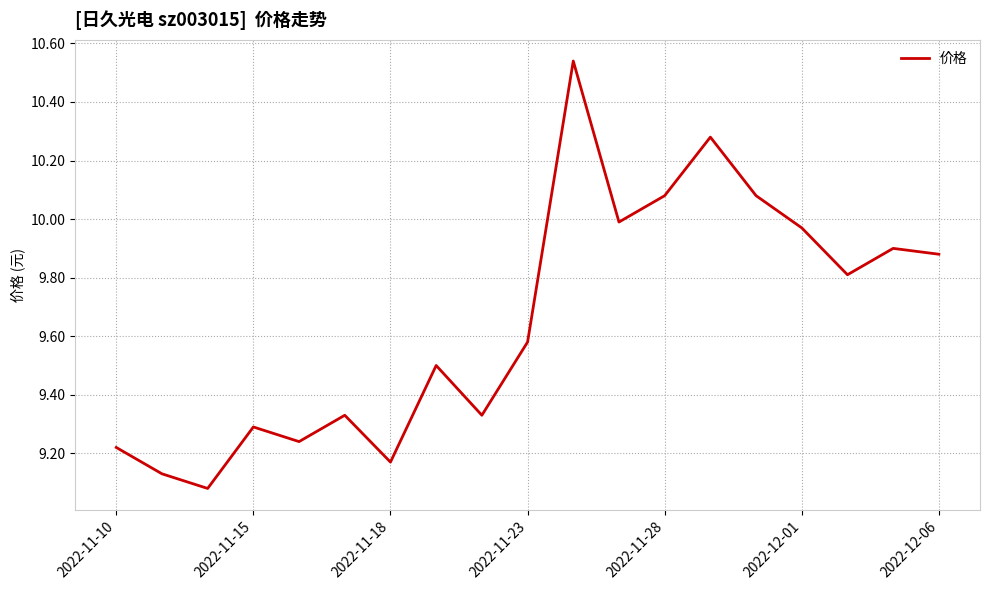

Does the chart have visible grid lines?

Yes